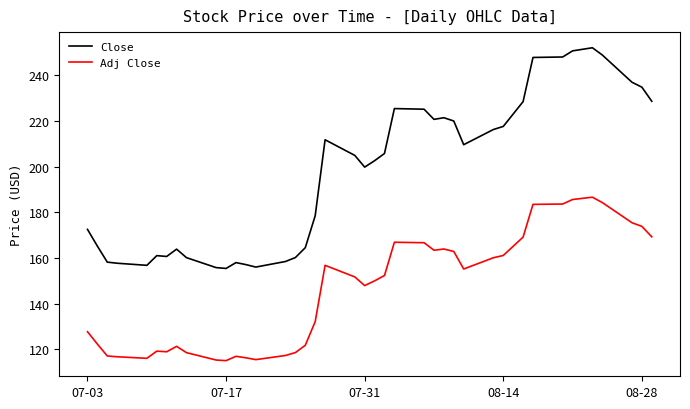

Which series has the widest spread of values?

Close